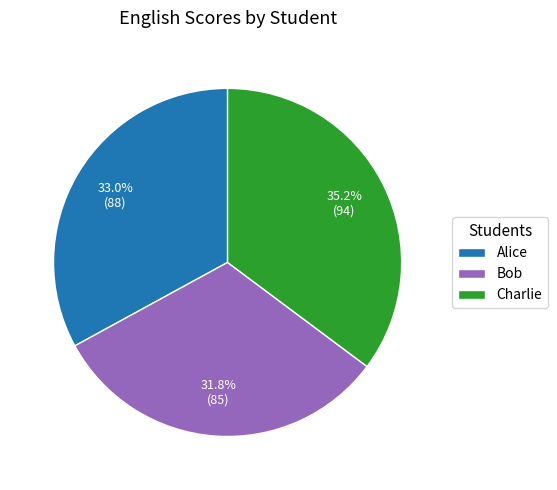

Is Charlie the majority of the pie?

No